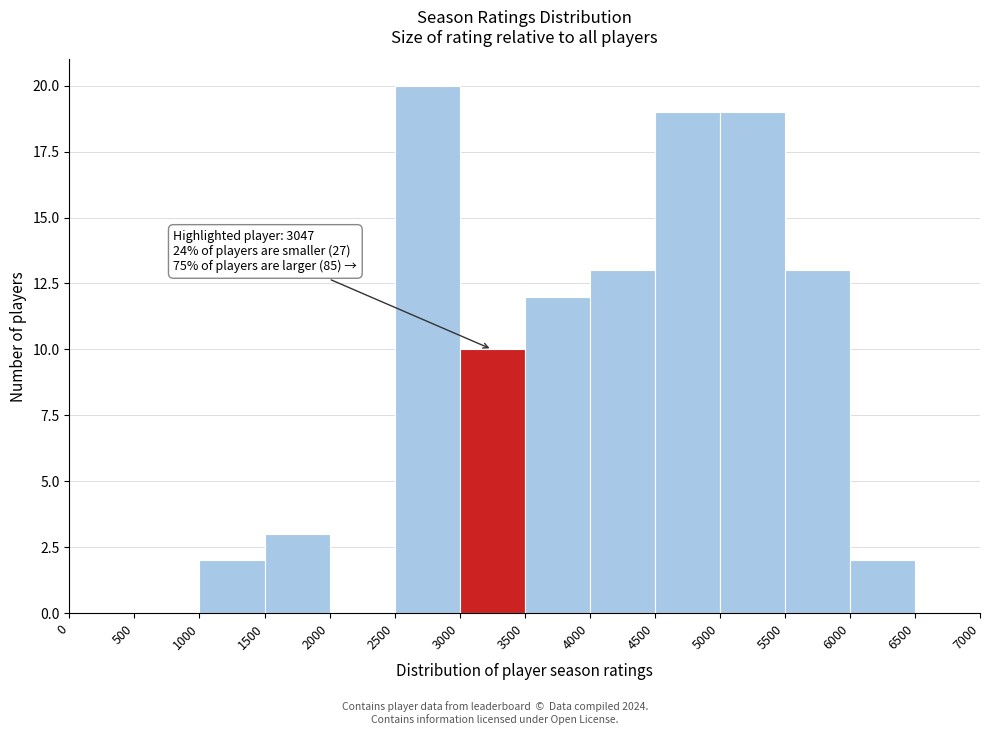

Over which range of the x-axis is the bar tallest?

2500 to 3000